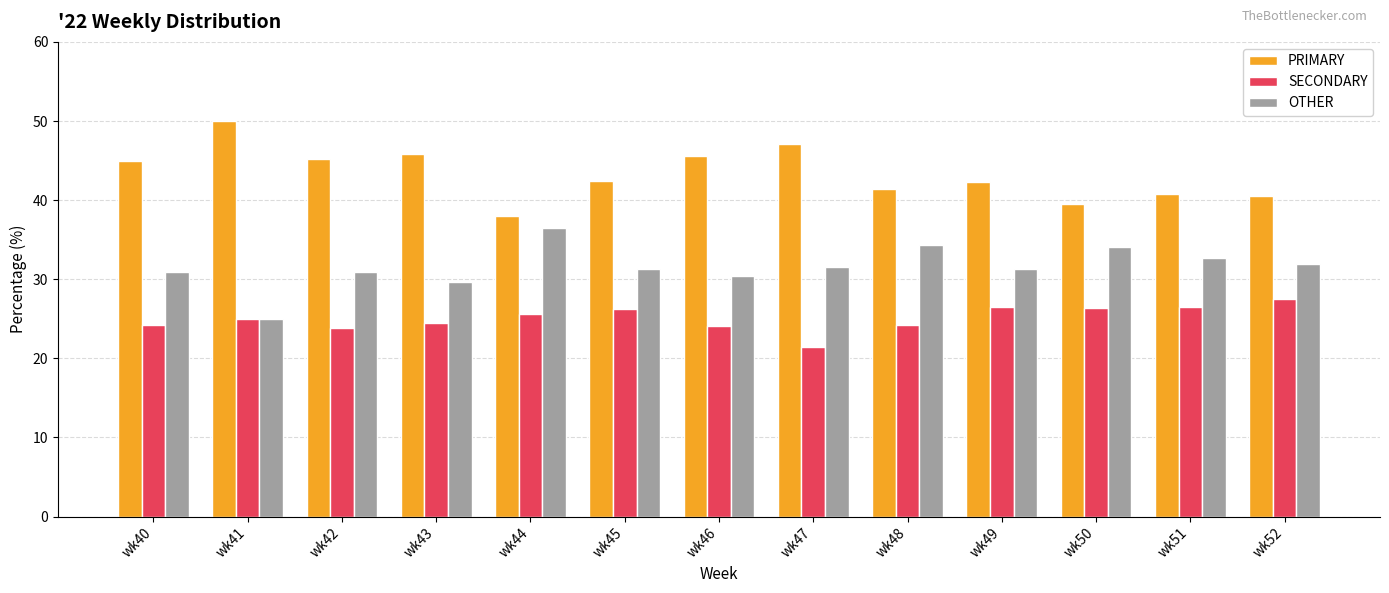

What is the difference between the highest and lowest values at wk52?

13.0